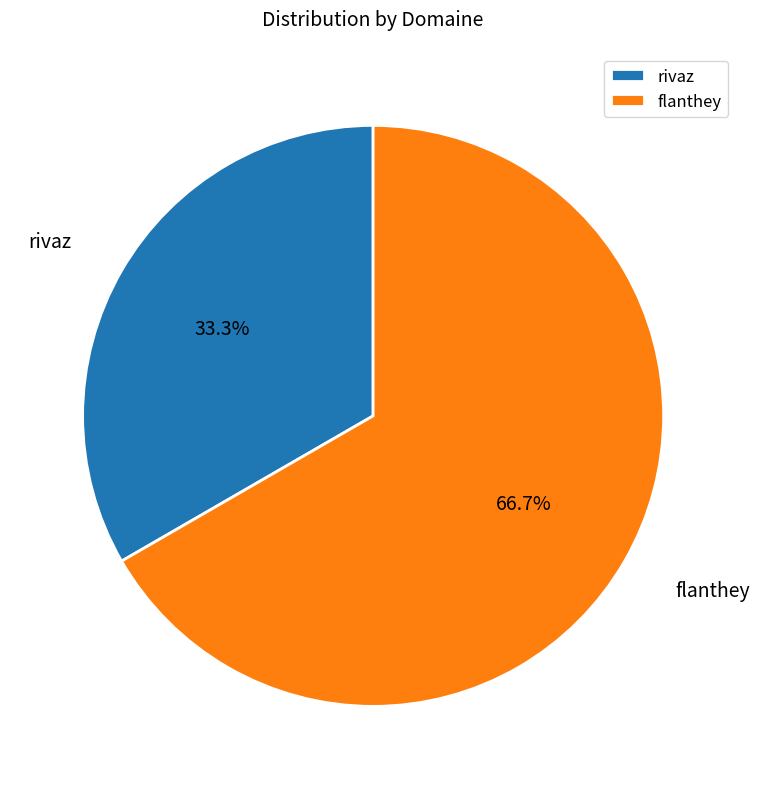

Is rivaz the majority of the pie?

No